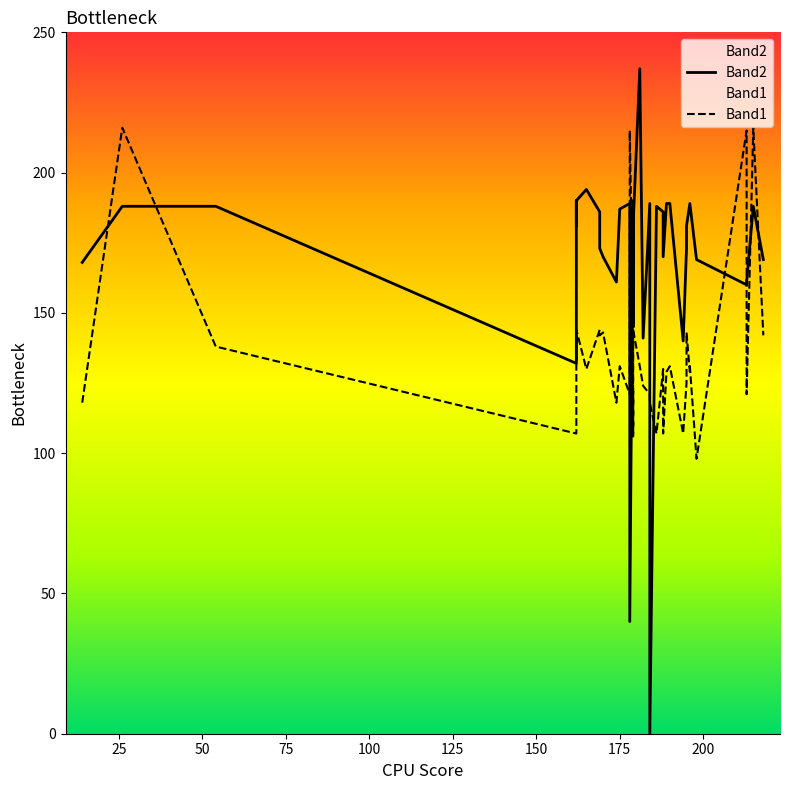

After their last crossing, which series has the higher values: Band2 or Band1?

Band2